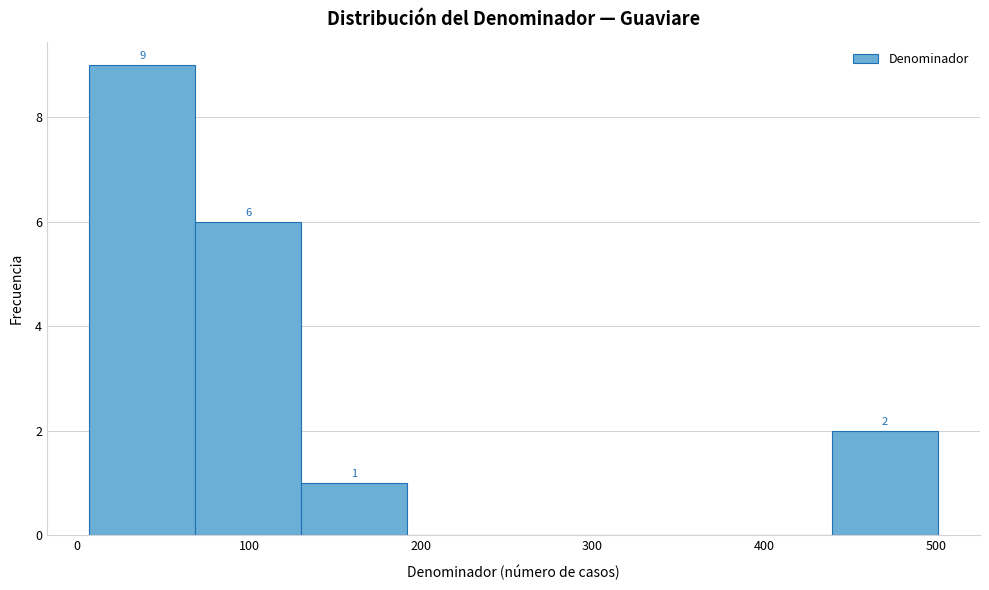

Over which range of the x-axis is the bar tallest?

10 to 70